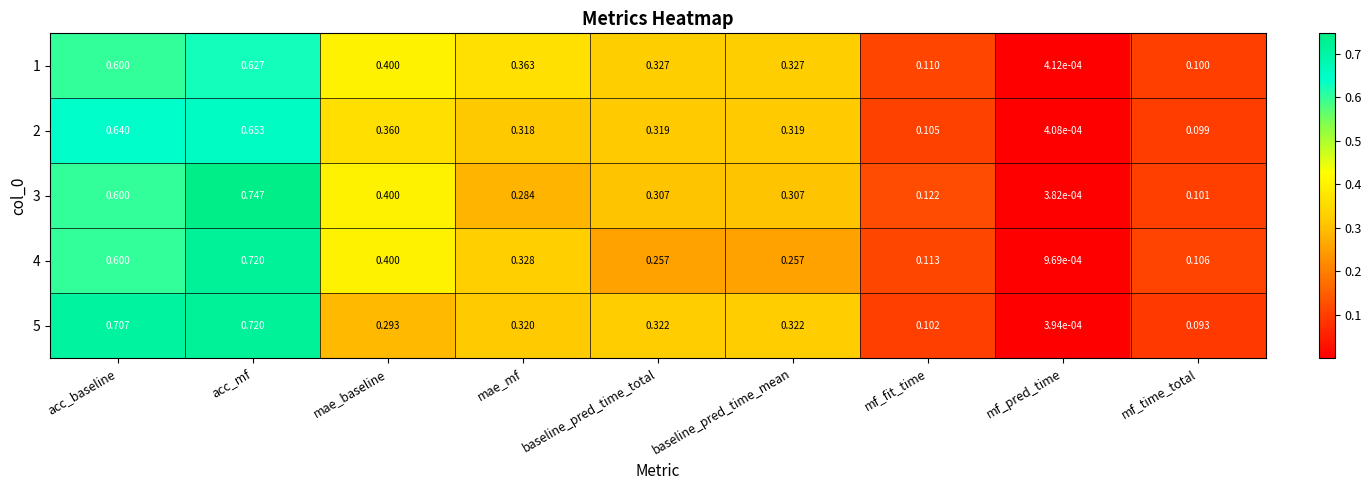

What is the spread (max minus min) of values at baseline_pred_time_total?

0.1